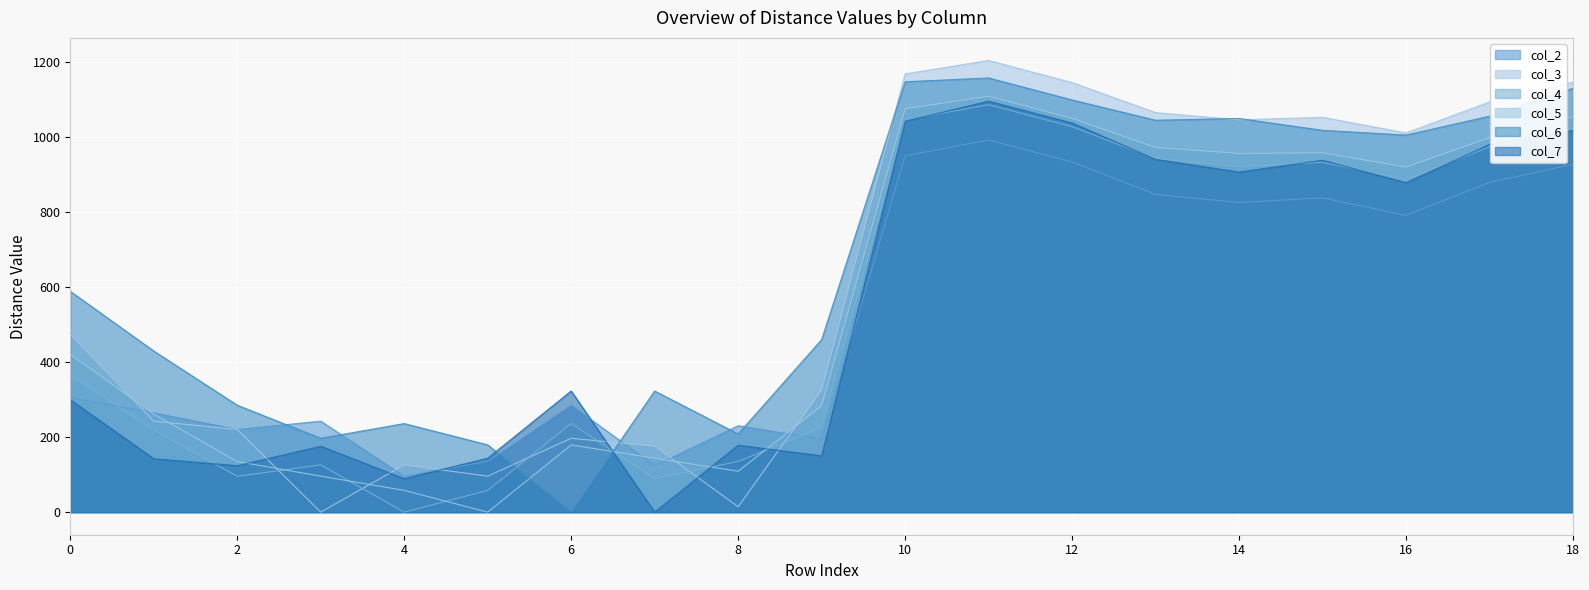

Between 7 and 17, which series saw the biggest shift?

col_7